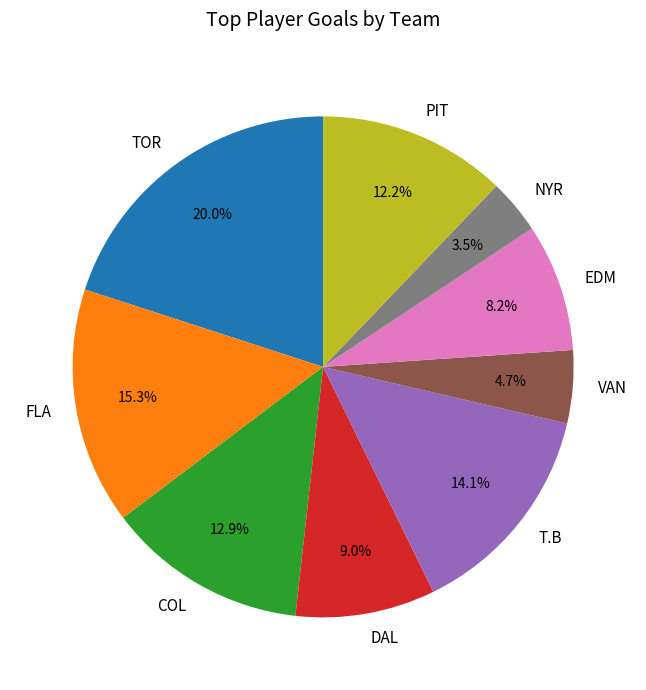

Rank the categories by value from highest to lowest.

TOR, FLA, T.B, COL, PIT, DAL, EDM, VAN, NYR